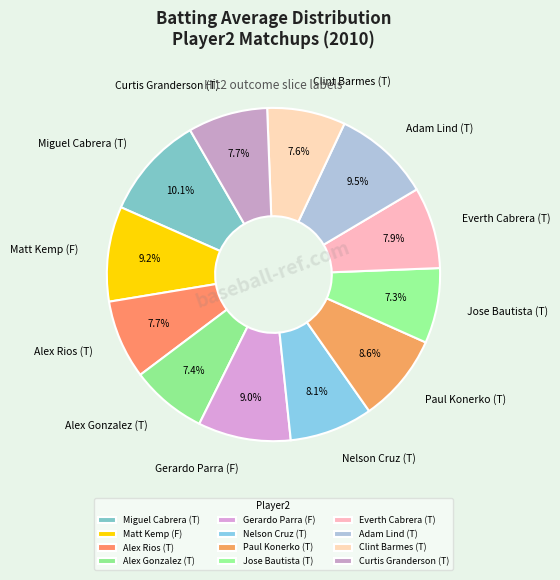

What portion of the pie excludes Matt Kemp (F)?

90.8%